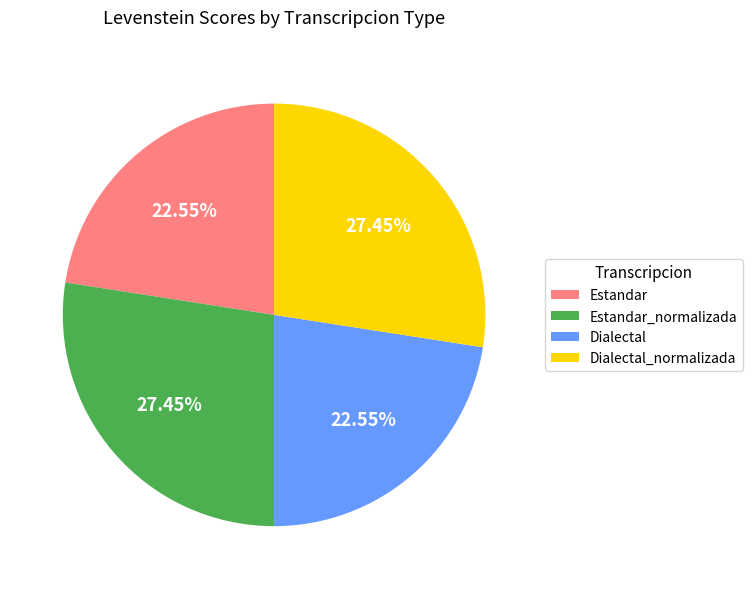

Is Estandar_normalizada the majority of the pie?

No